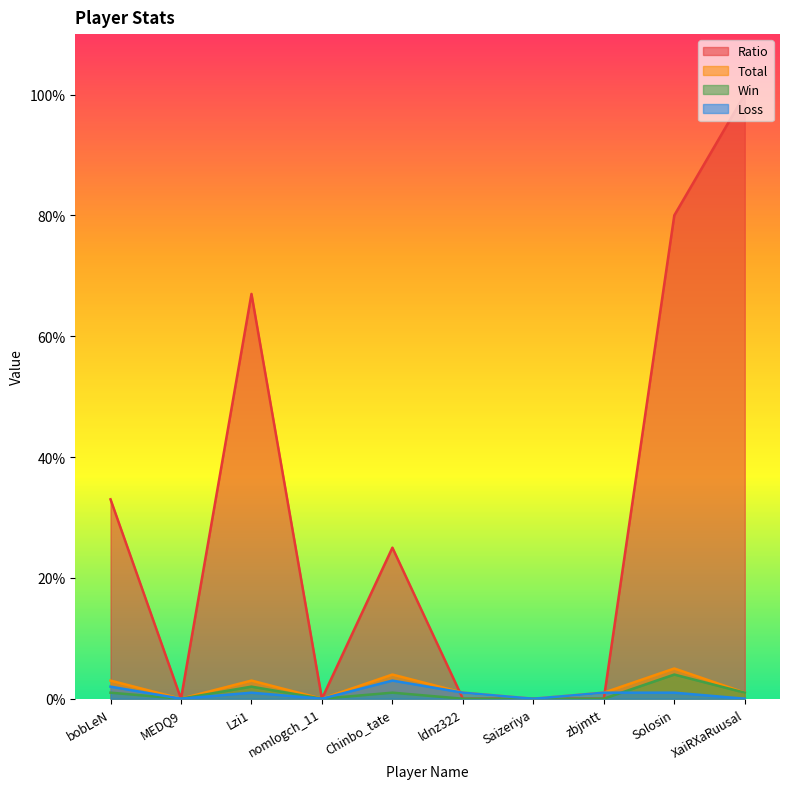

Where is the first local maximum for Ratio?

Lzi1